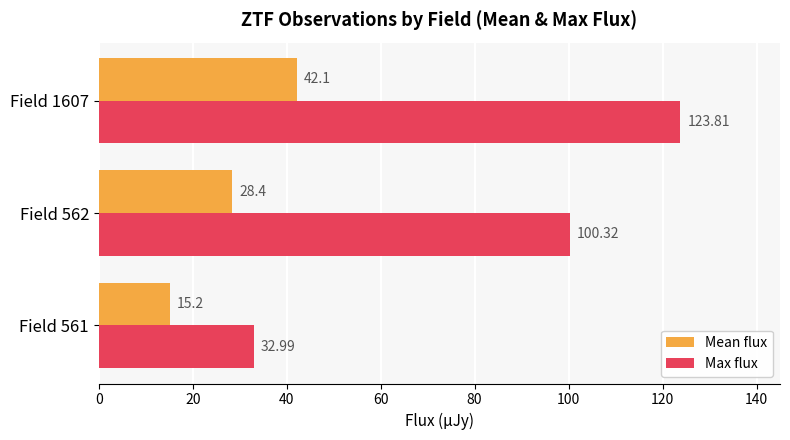

Rank the series by their maximum value, from highest to lowest.

Max flux, Mean flux